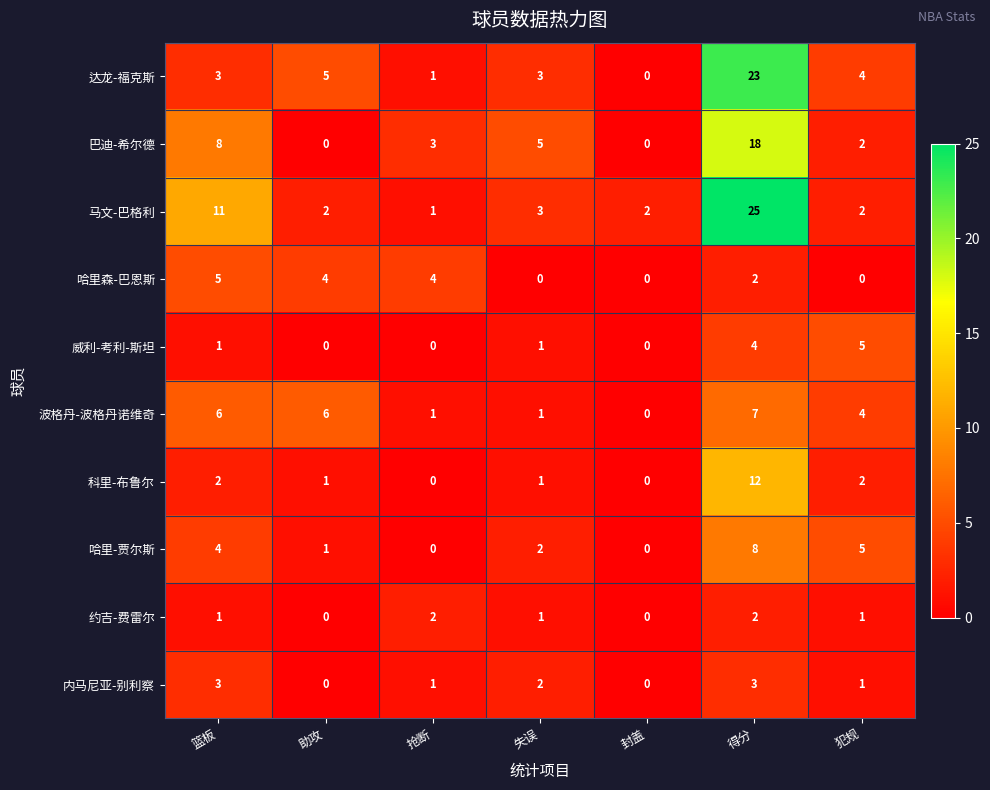

How many data points does each series have?

7